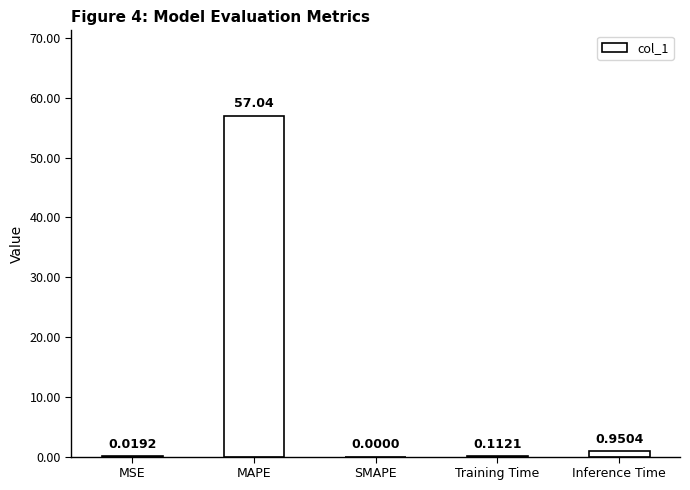

Which label corresponds to the largest value in the chart?

MAPE